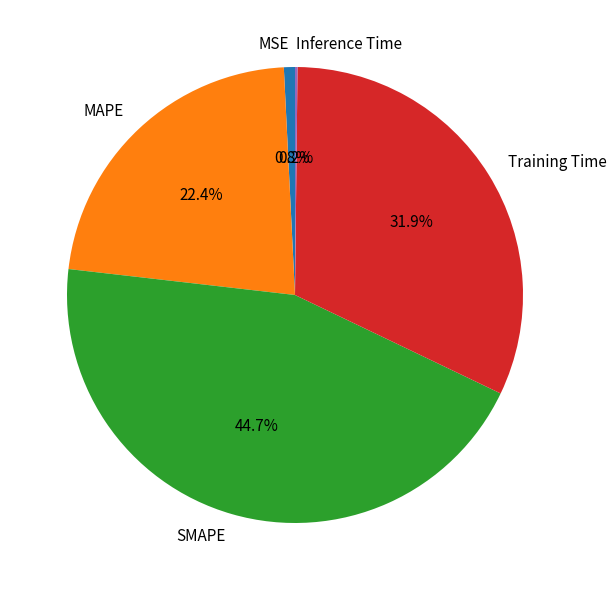

Is the sum of MSE and SMAPE greater than half?

No